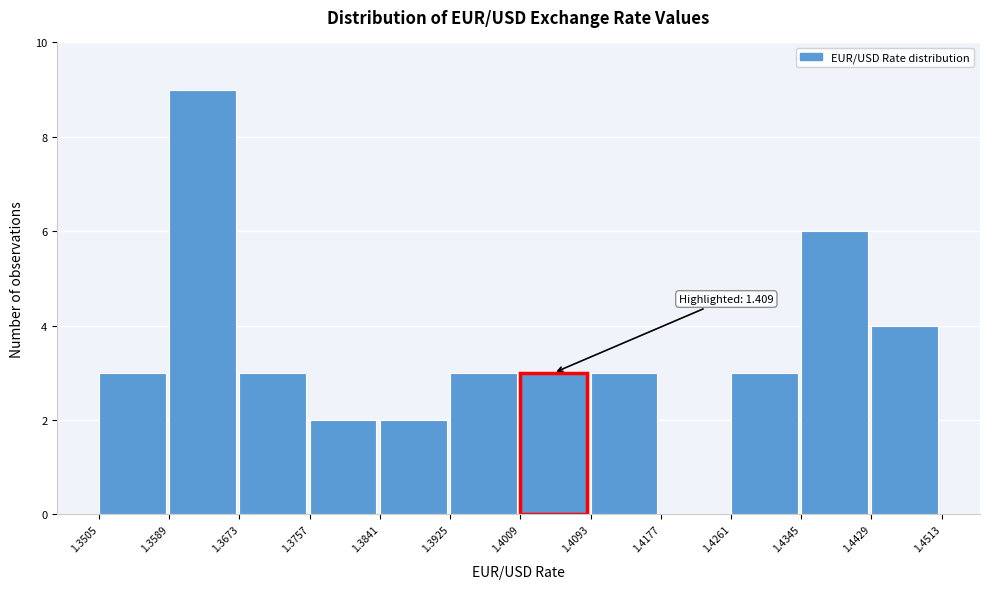

Which range on the x-axis has the tallest bar?

1.3589 to 1.3673